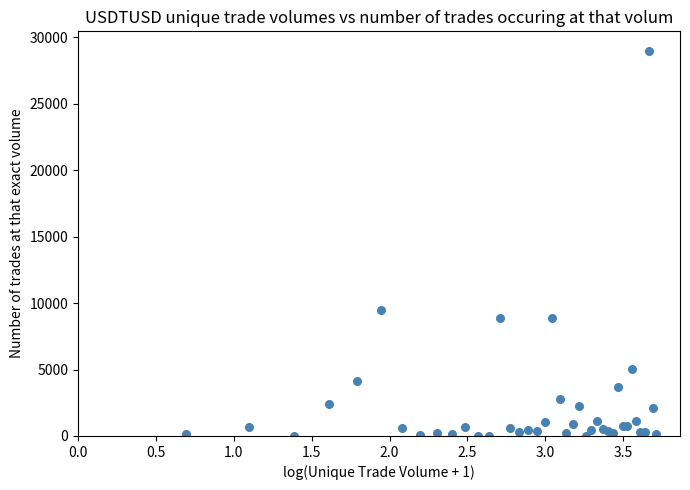

What Y value in the scatter plot is closest to 14499?

9501